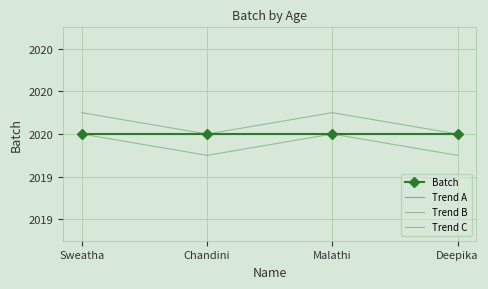

Which series changed the most between Sweatha and Malathi?

Batch